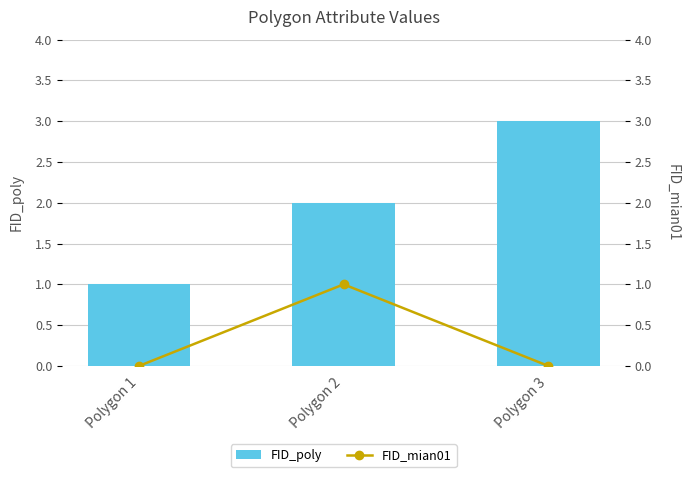

Rank the categories by FID_mian01 value from lowest to highest.

Polygon 1, Polygon 3, Polygon 2